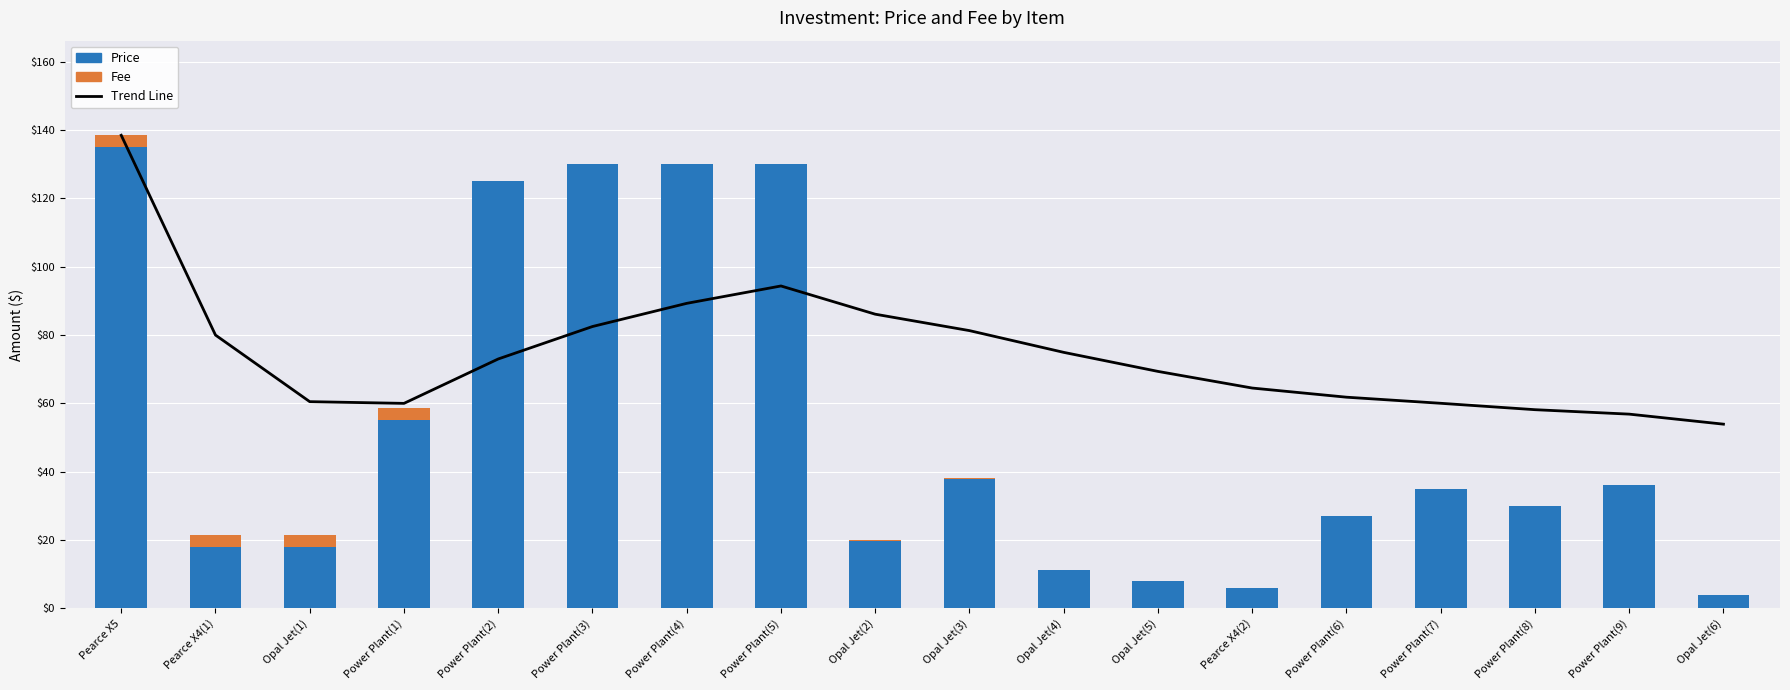

What is the total value across all series at Opal Jet(1)?

82.0